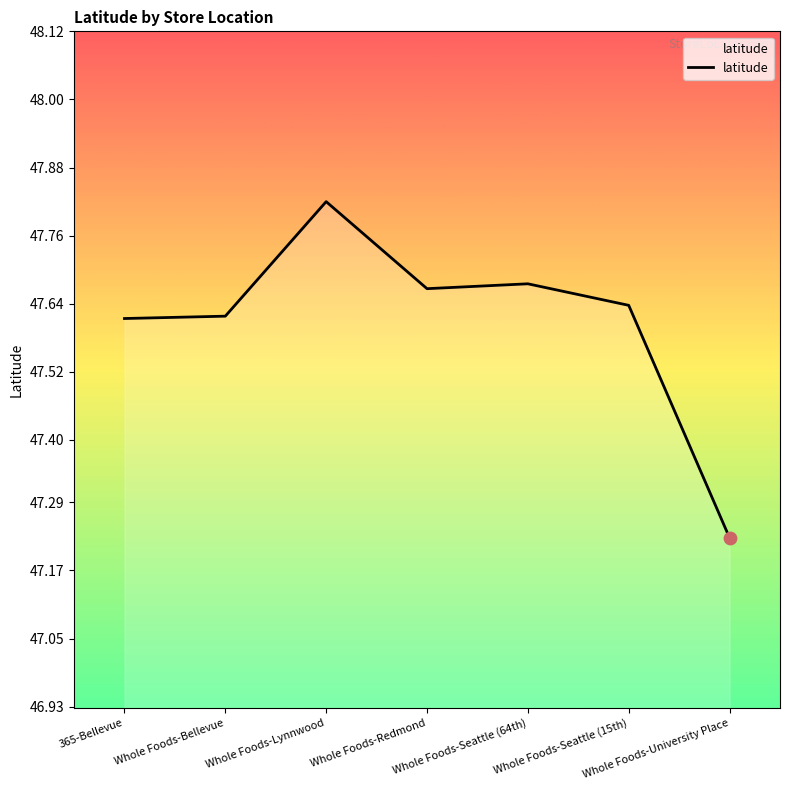

Which has a higher value, Whole Foods-Bellevue or Whole Foods-Redmond?

Whole Foods-Redmond